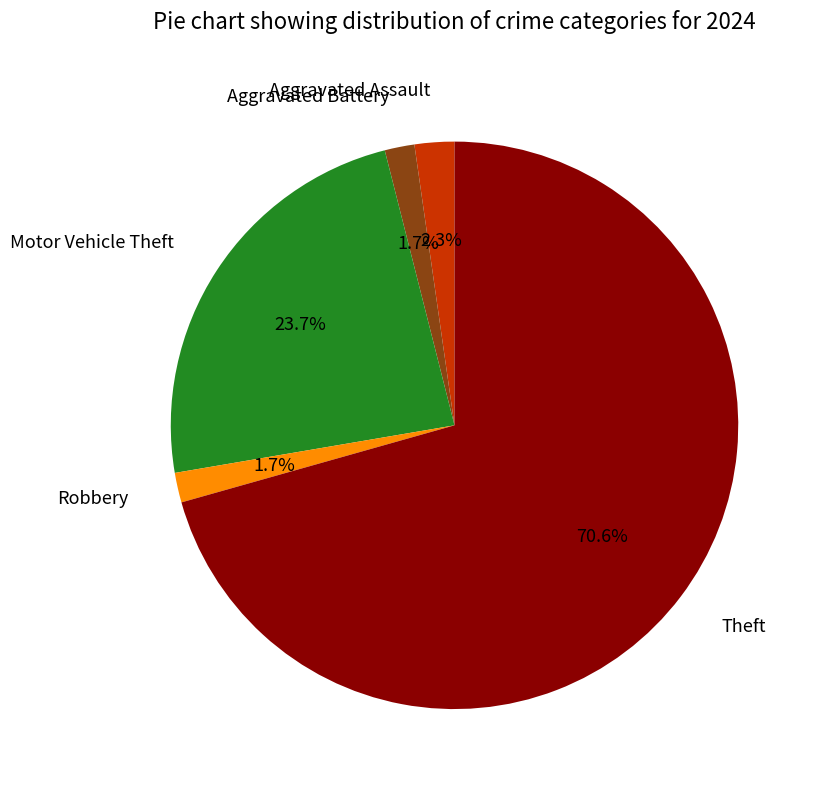

Does Aggravated Battery account for over 50% of the chart?

No